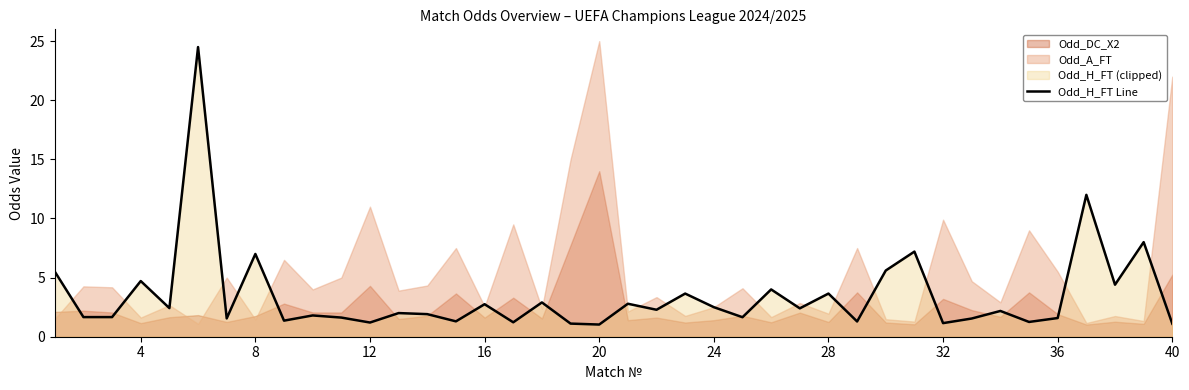

What is the minimum value shown in the chart?

1.0